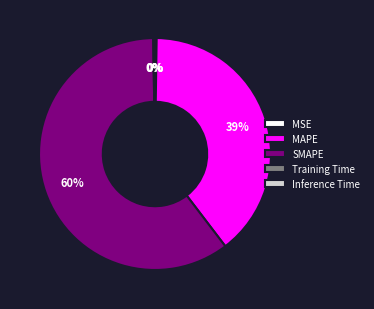

To the nearest percent, what is the average slice percentage?

20%